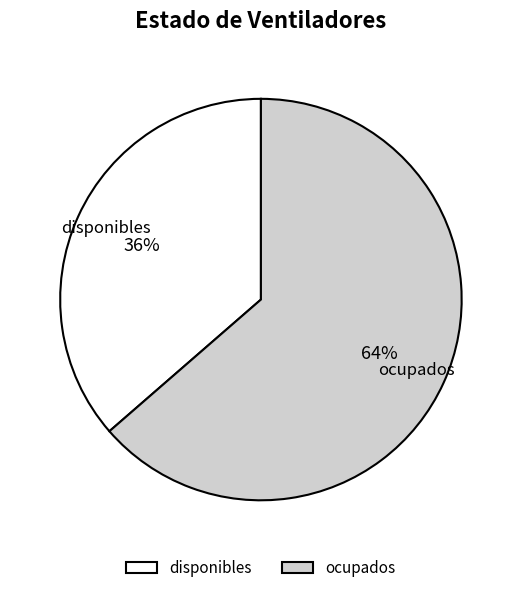

To the nearest percent, what portion does ocupados represent?

64%